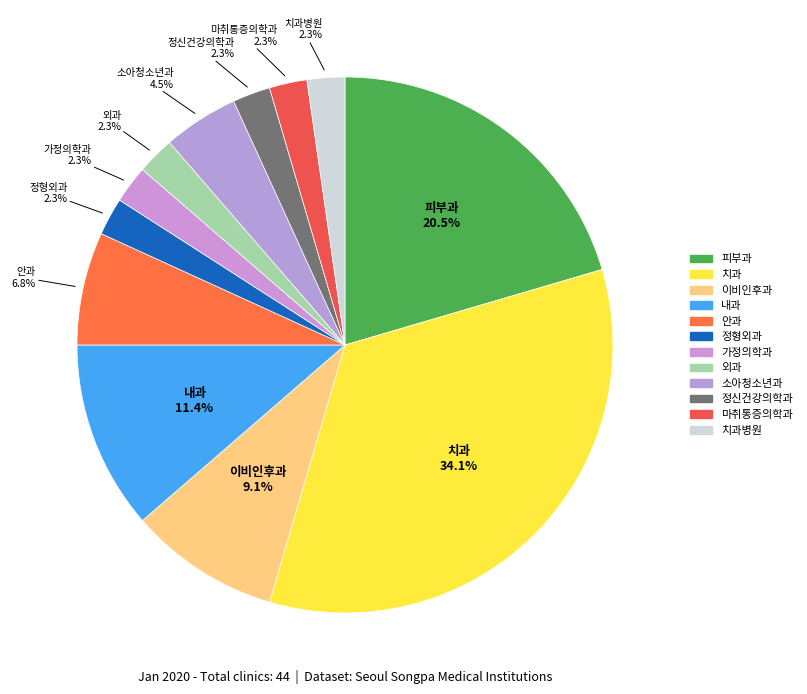

How many segments does this pie chart have?

12